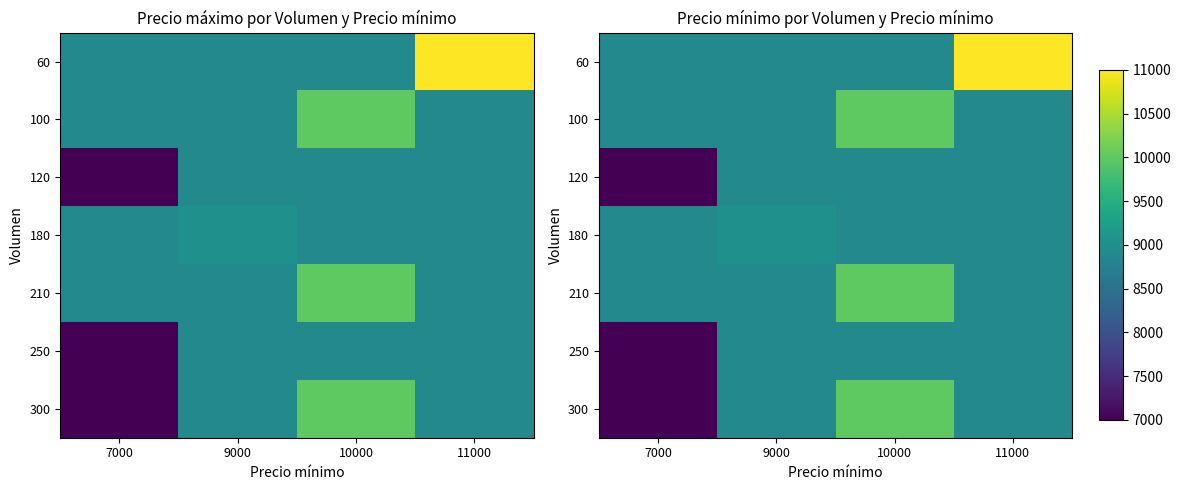

At which category does the chart reach its peak across all series?

11000